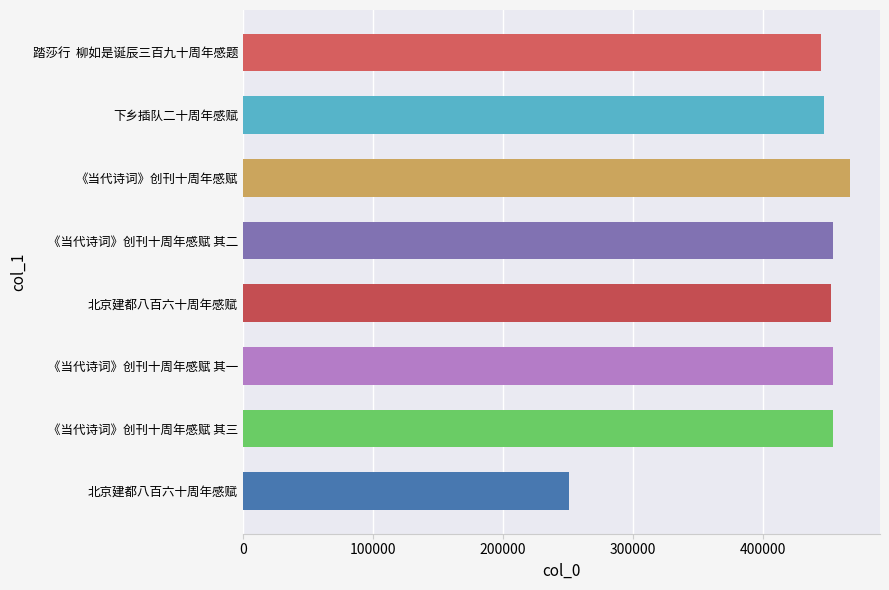

What is the average value?

428046